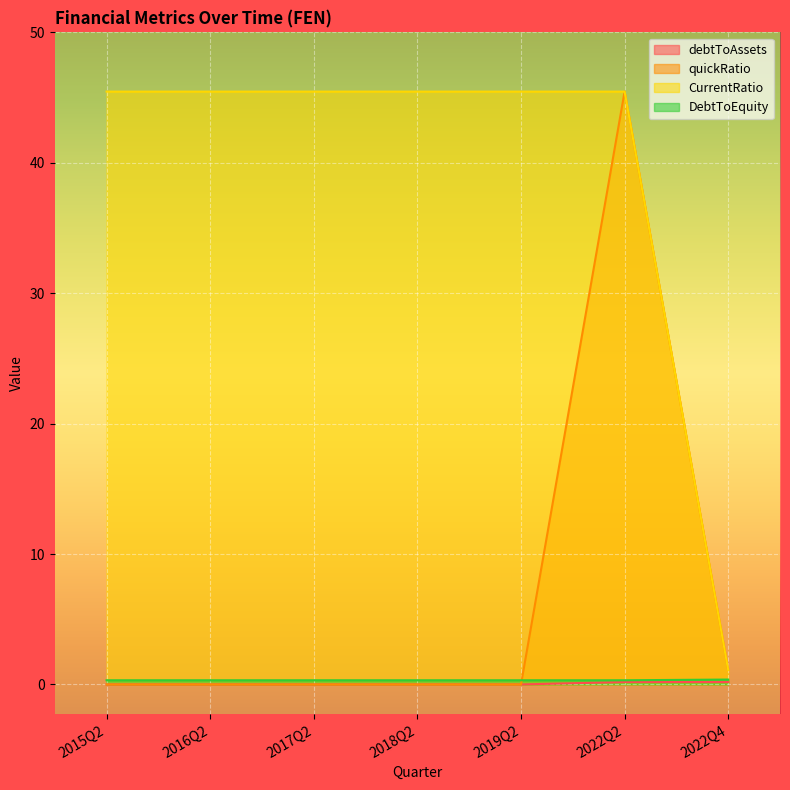

Which has a higher value, 2015Q2 or 2018Q2?

2015Q2